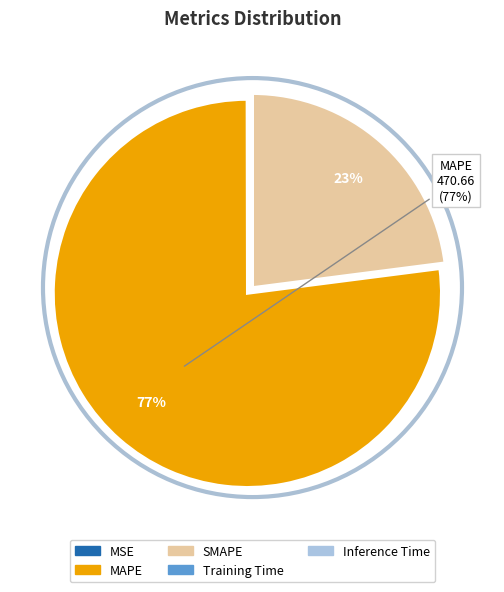

Which slice is the largest?

MAPE